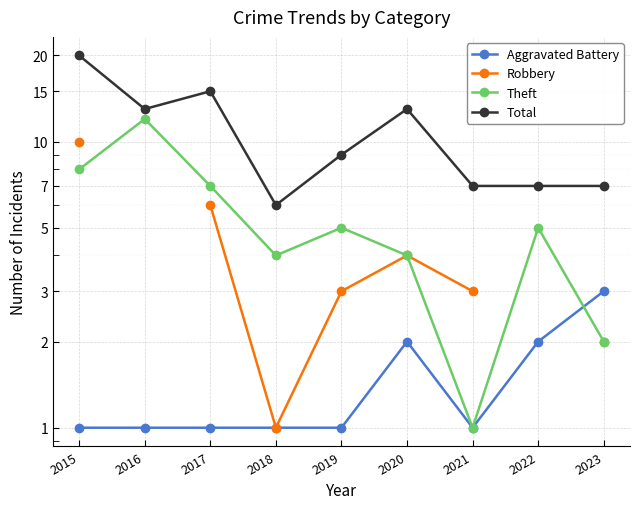

Which has a higher value, 2020 or 2023?

2023